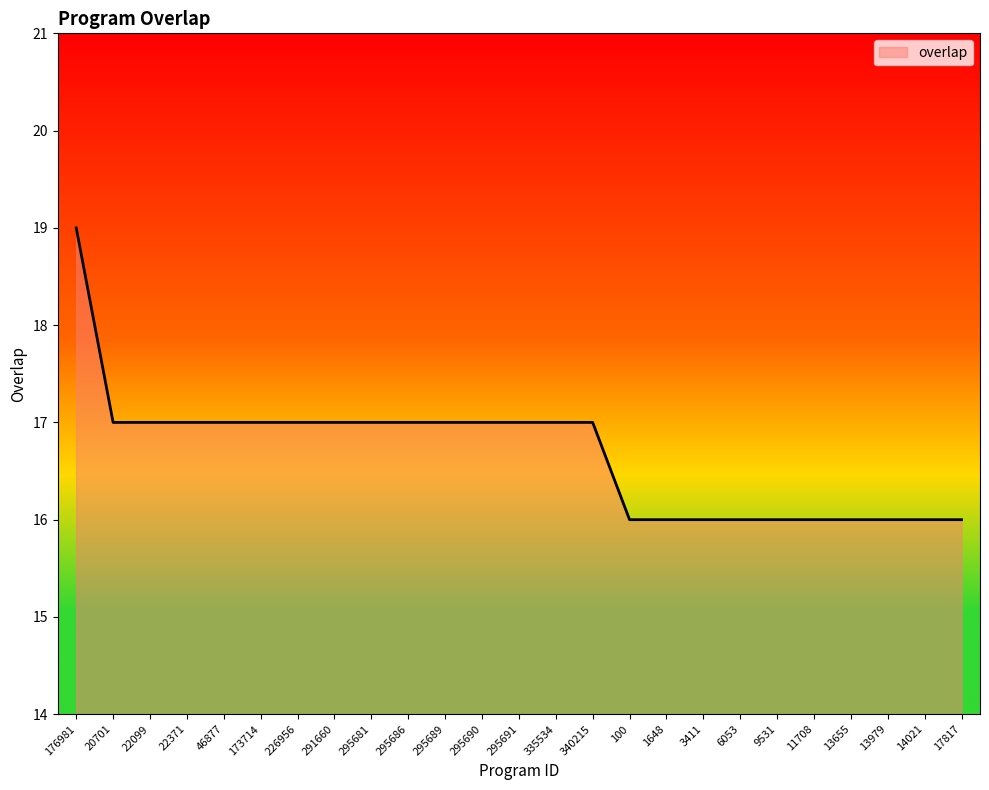

What is the sum of all values?

417